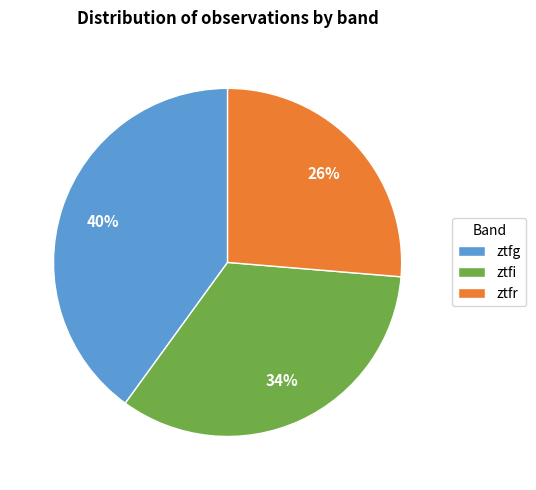

What is the ratio of the value at ztfr to the value at ztfi?

0.8